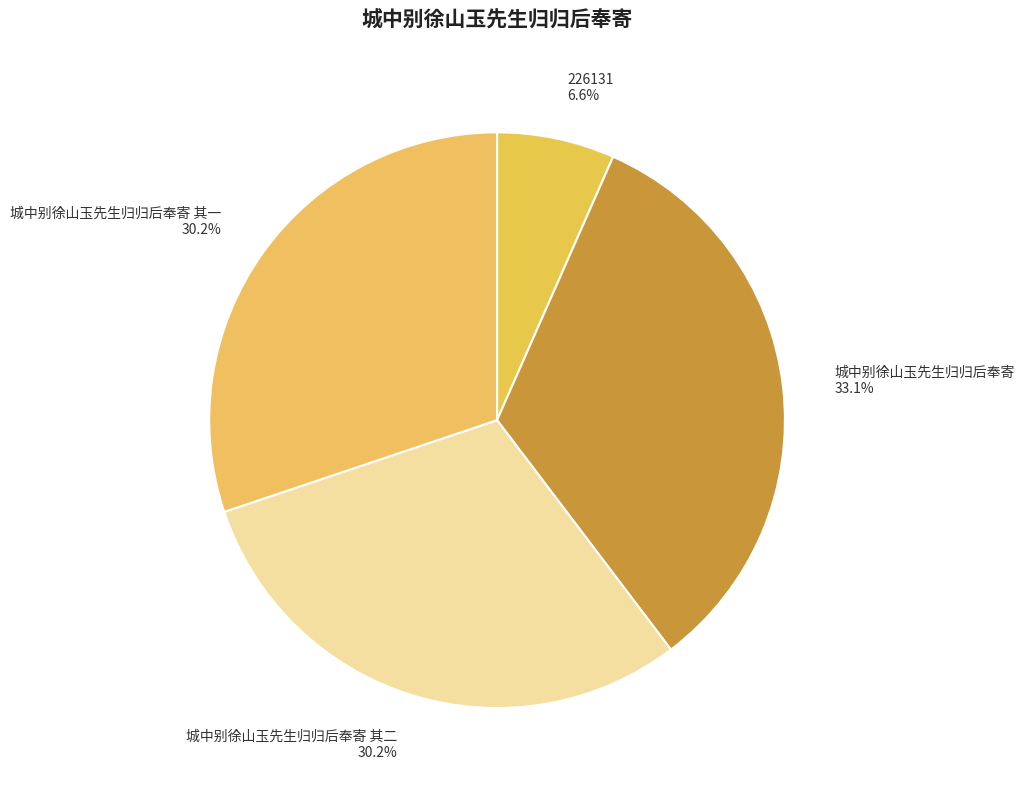

Which slice is the largest?

城中别徐山玉先生归归后奉寄 33.1%